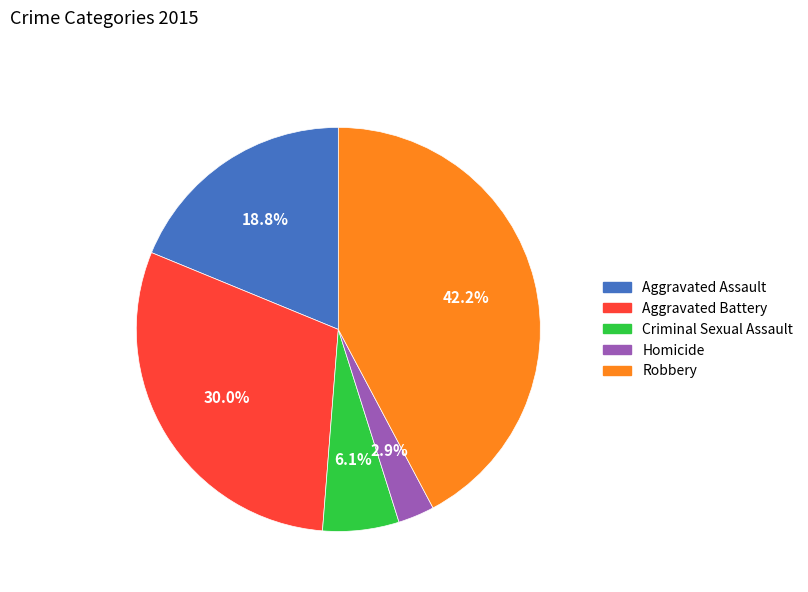

To the nearest percent, what is the difference between the largest and smallest slice percentages?

39%